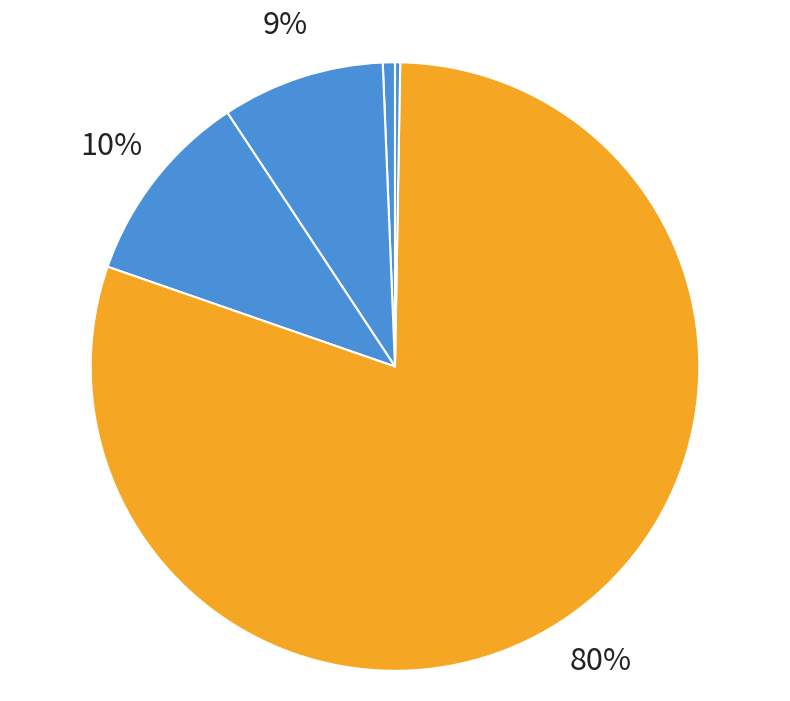

To the nearest percent, what is the difference between the Inference Time and SMAPE slice percentages?

10%